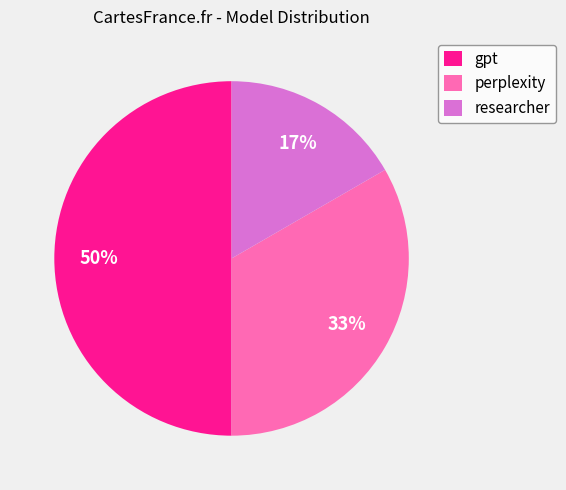

What percentage is the perplexity slice, to the nearest percent?

33%